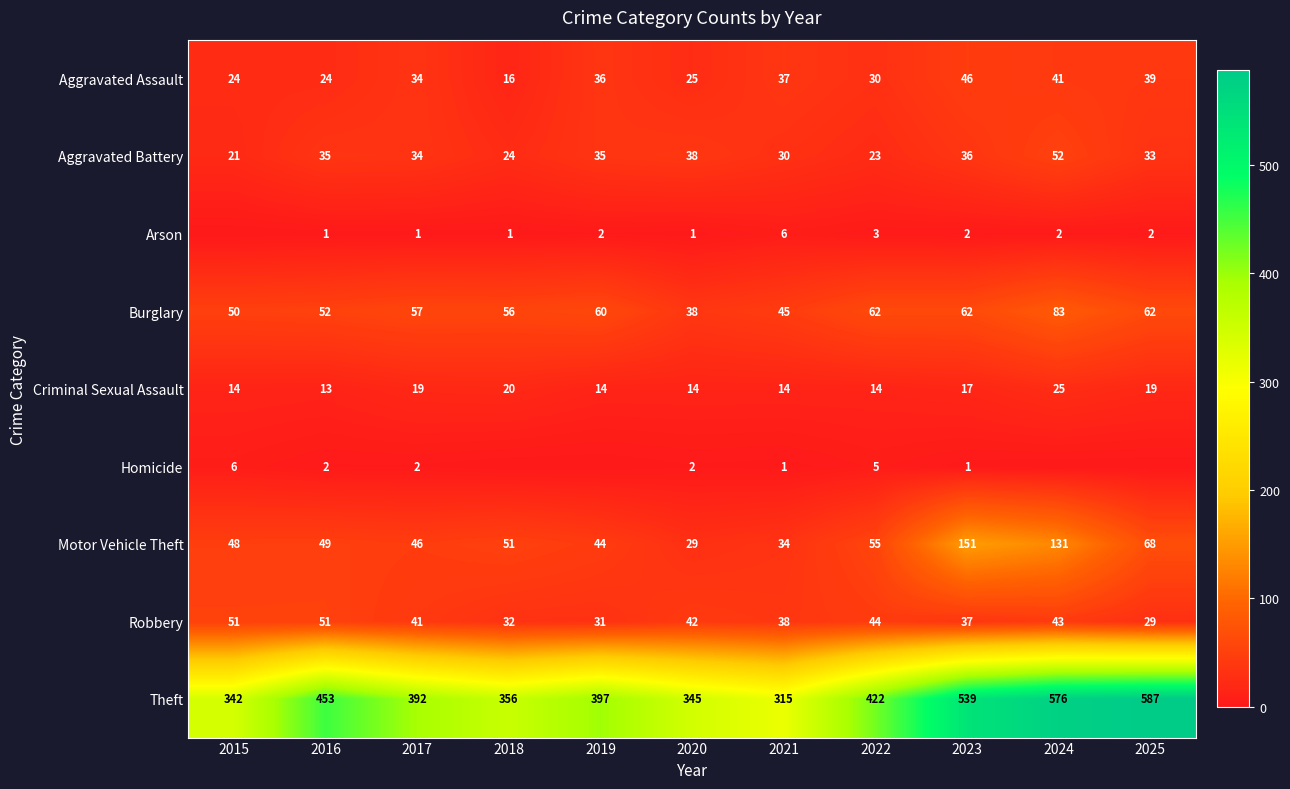

True or false: Aggravated Battery has a value of 52 at 2024.

True